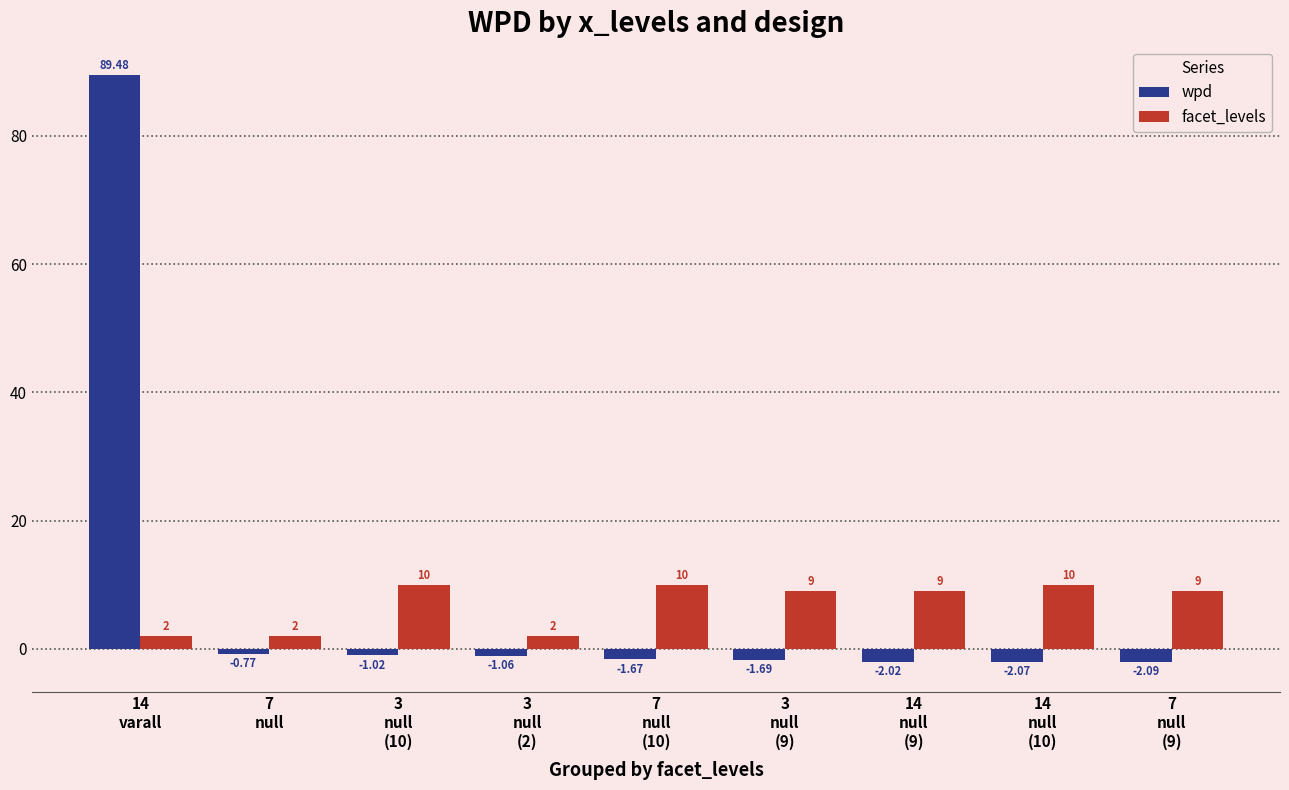

At how many categories does at least one series exceed 6?

7